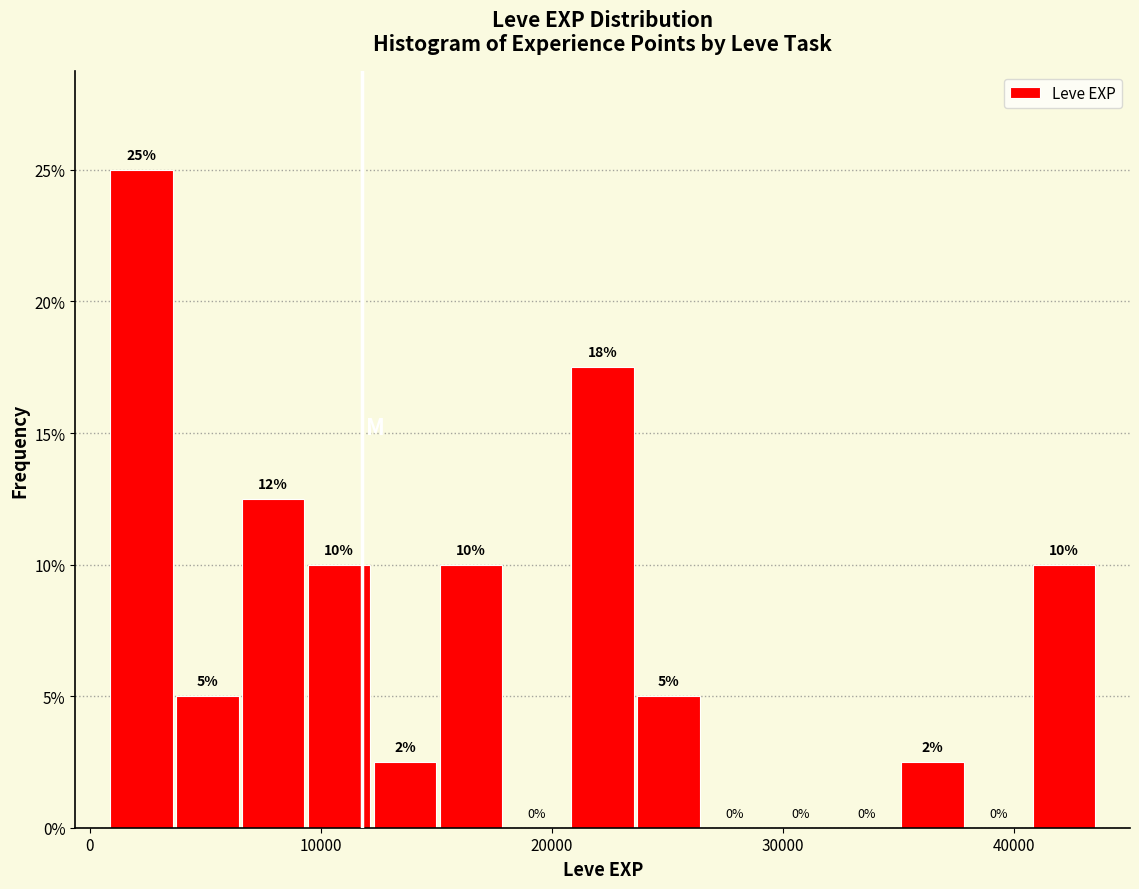

Read against the x-axis, roughly where is the centre of the tallest bar?

2000